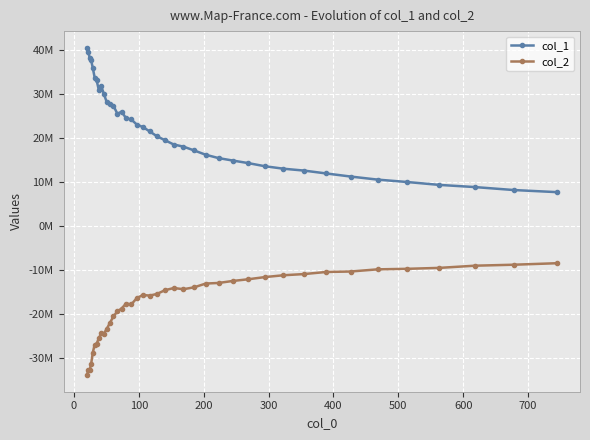

Rank the series by their average value, from lowest to highest.

col_2, col_1